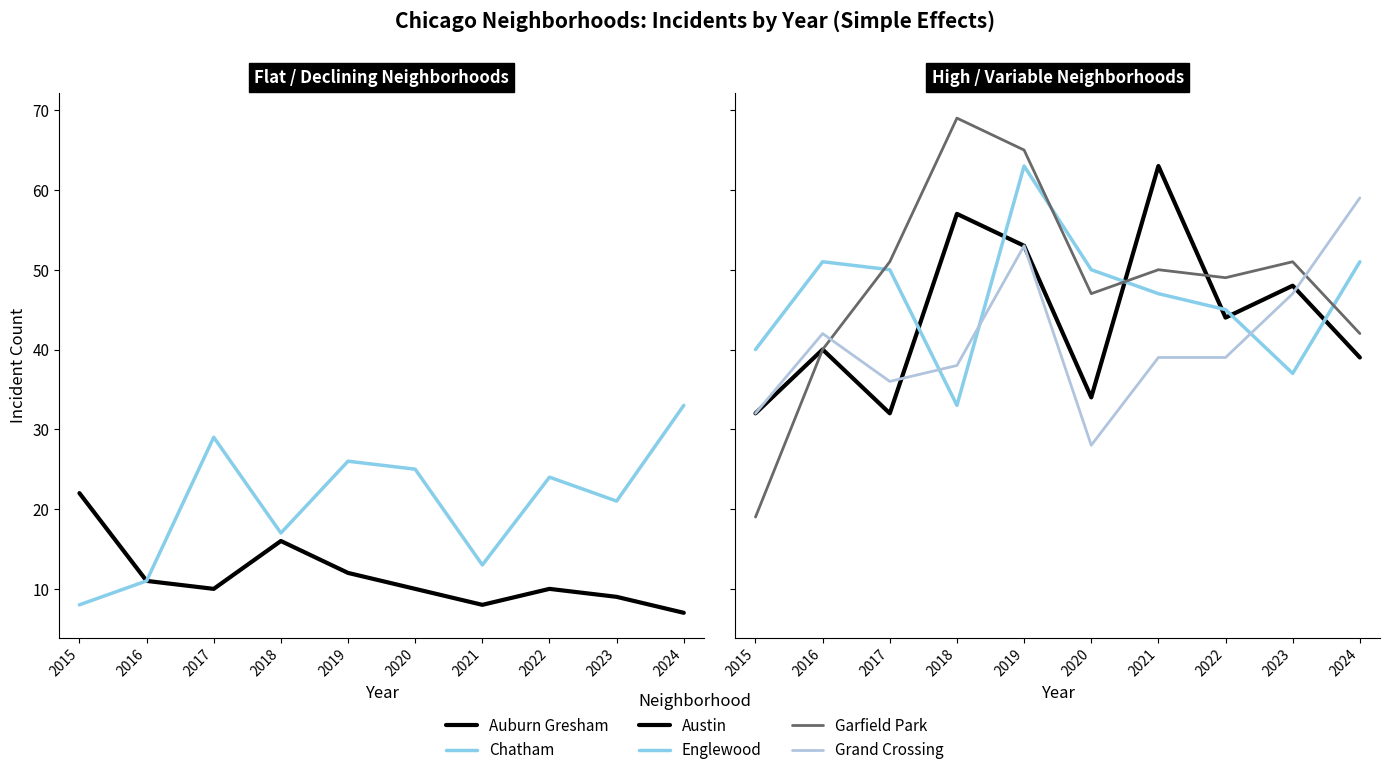

Which series has the largest range (max minus min)?

Garfield Park